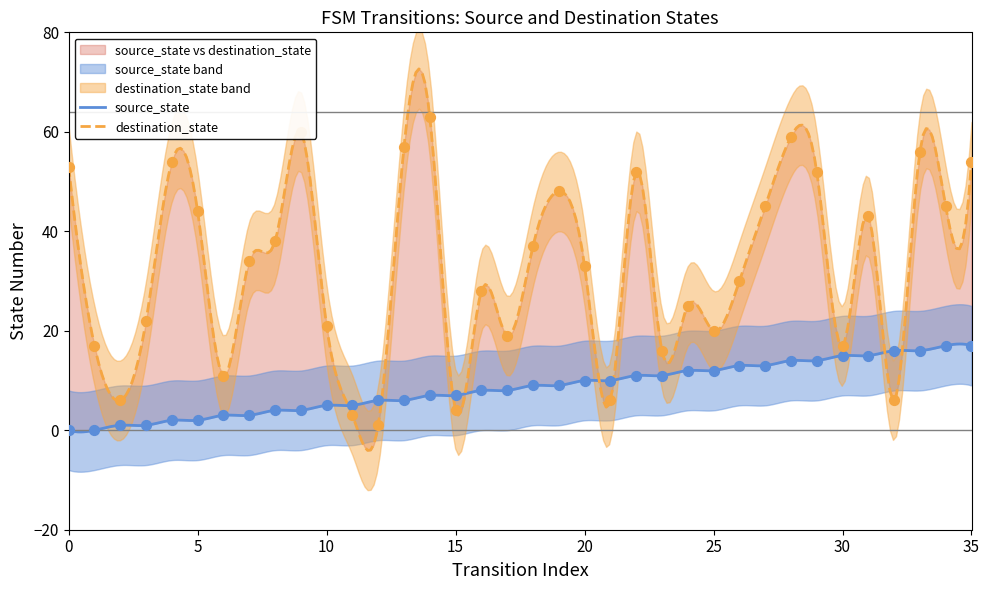

At how many categories does at least one series exceed 62?

1